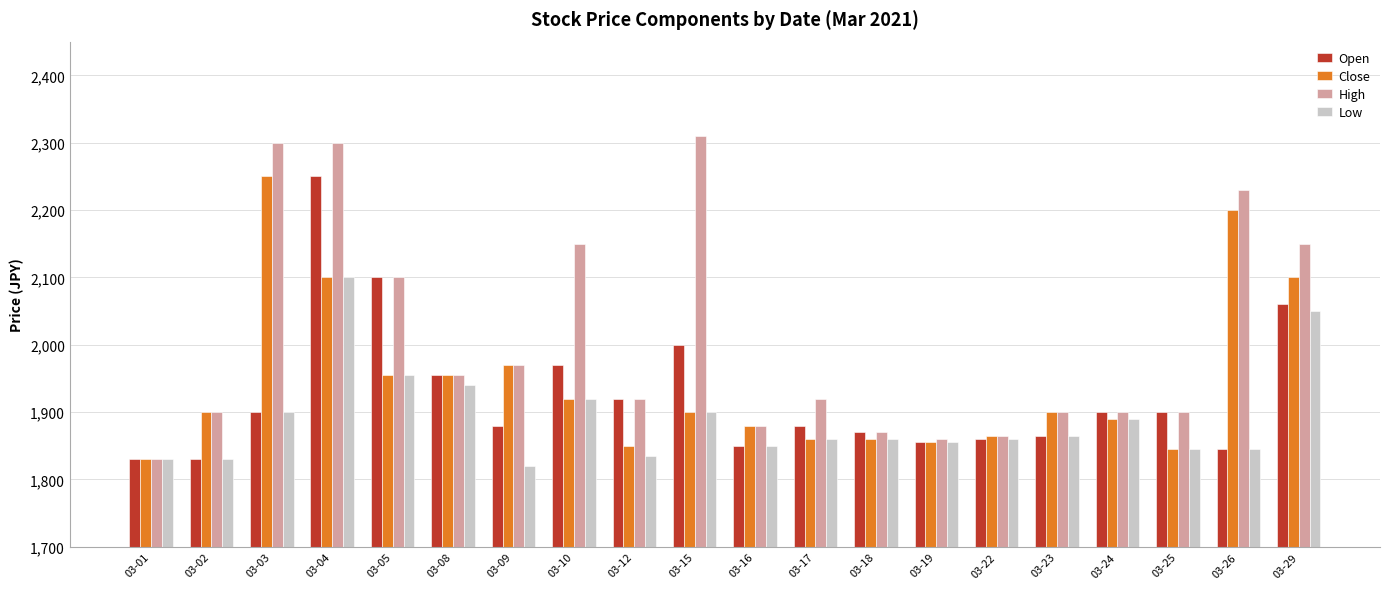

What is the sum of the High values at 03-12 and 03-15?

4230